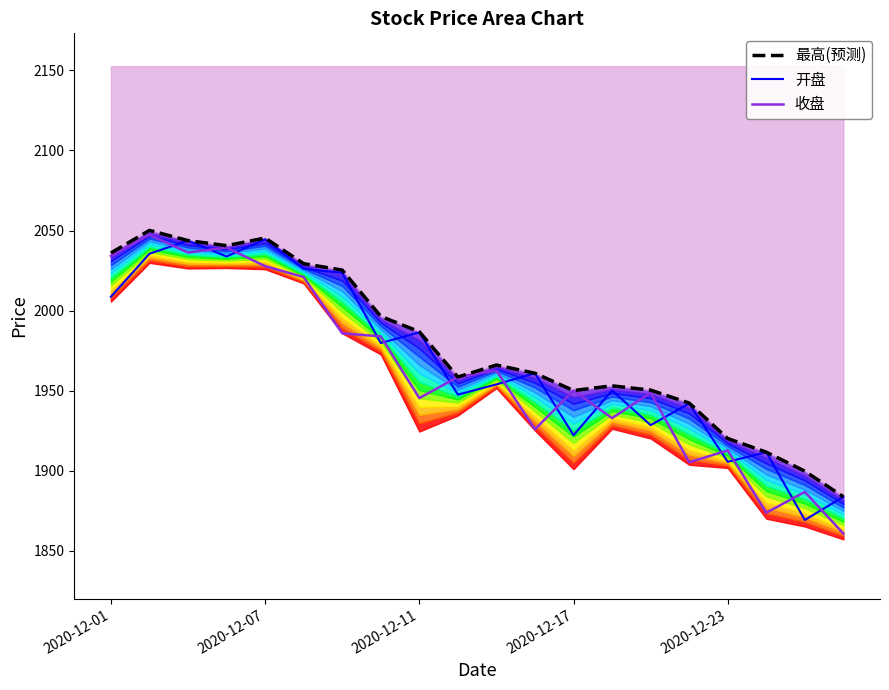

True or false: 最高(预测) has more than 0 interior local peaks.

True